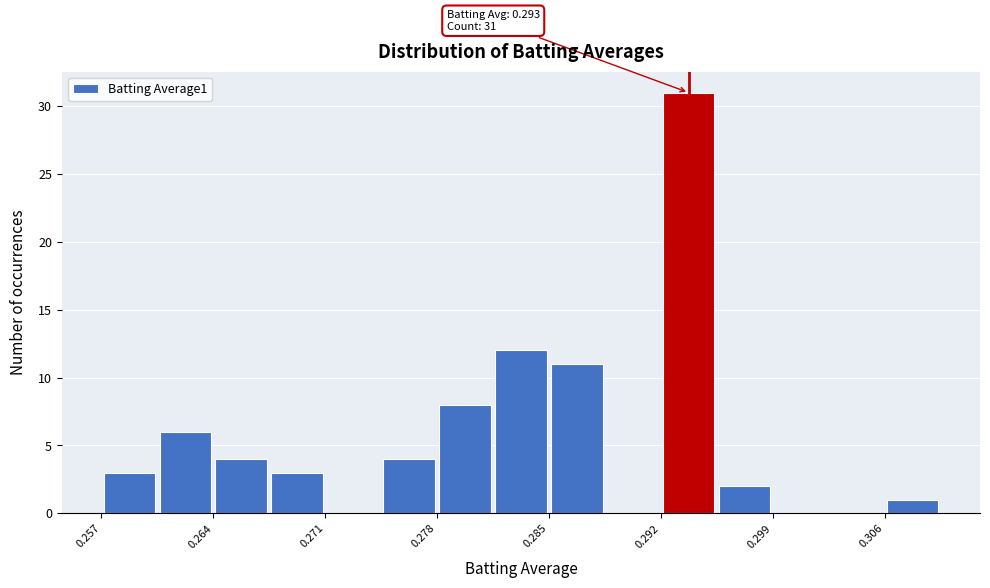

Around what value on the x-axis is the tallest bar? Give the approximate position of its centre, as read against the axis.

0.293